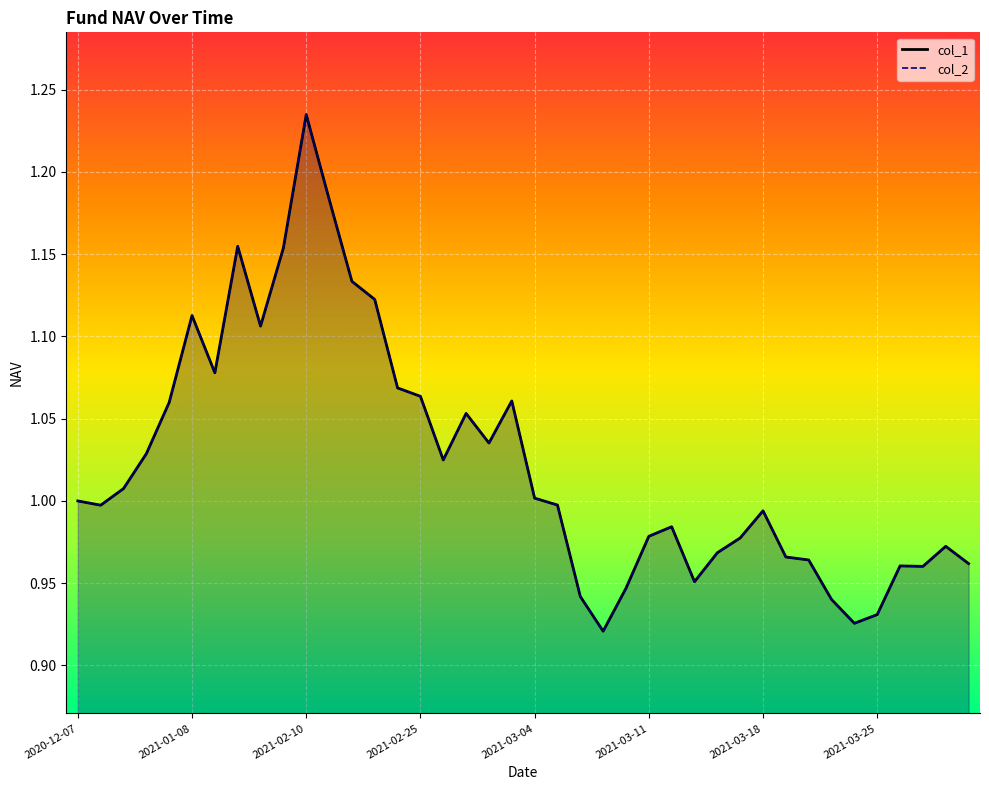

Which has a higher value, 2021-02-24 or 2020-12-31?

2021-02-24